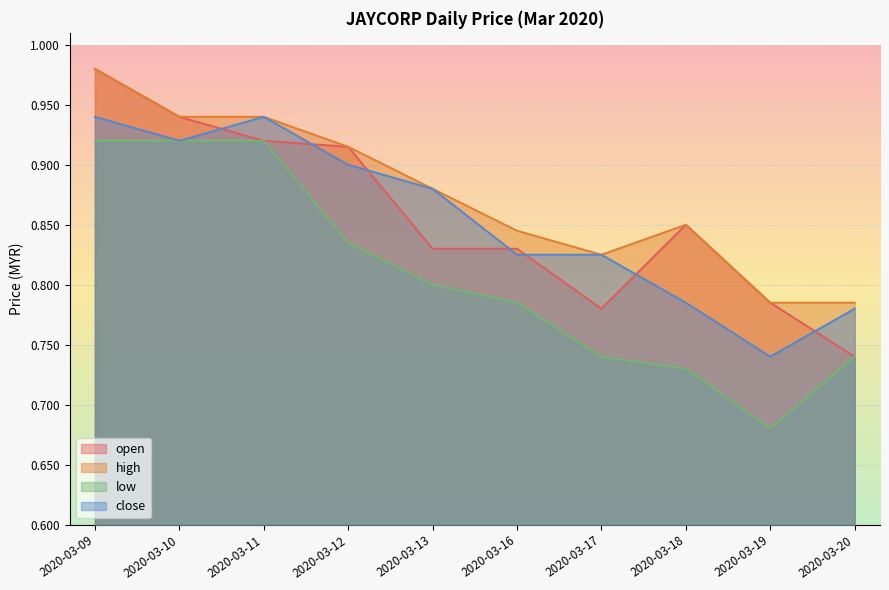

Is it true that close equals 0.2 at 2020-03-11?

False